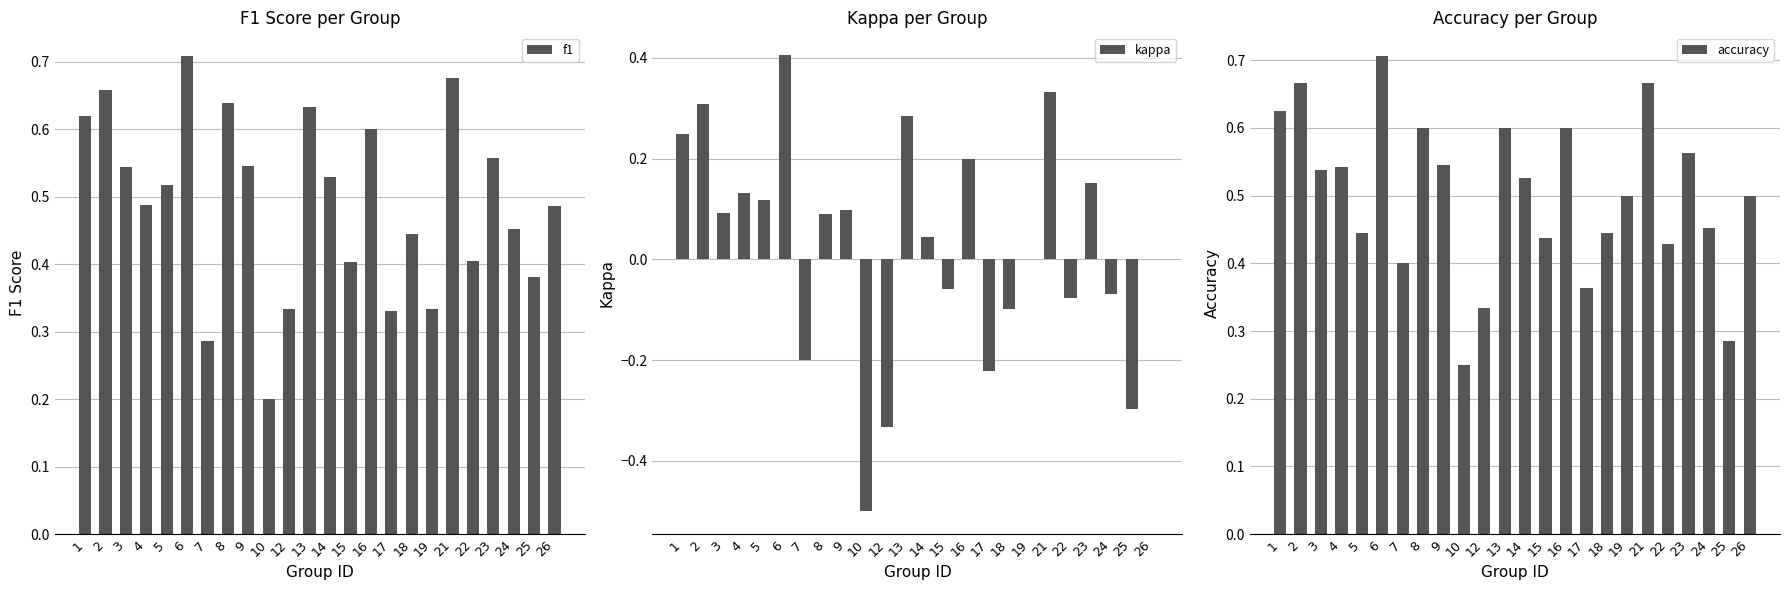

What is the maximum value shown in the chart?

0.7